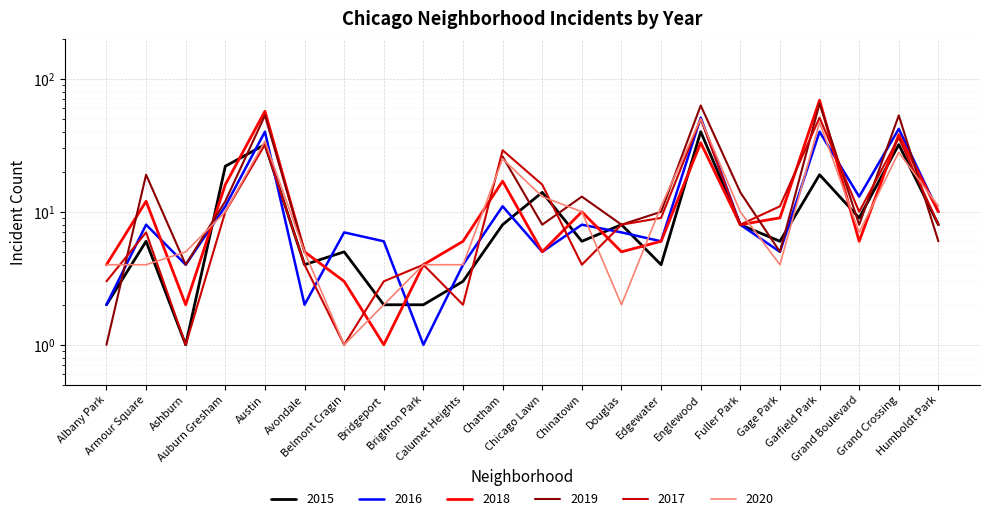

Which series has the largest total across all categories?

2018